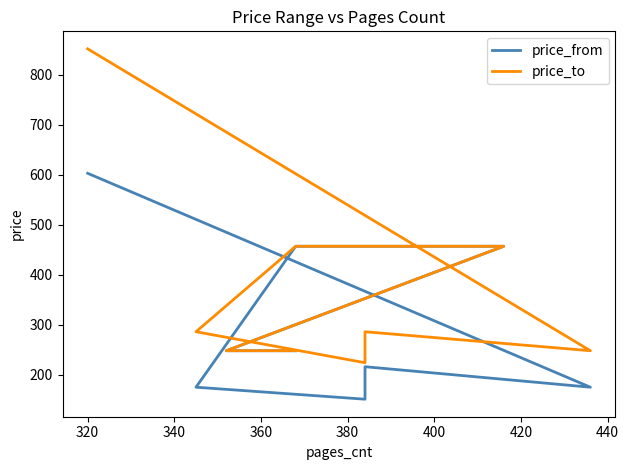

List the series in order of their peak value, lowest first.

price_from, price_to